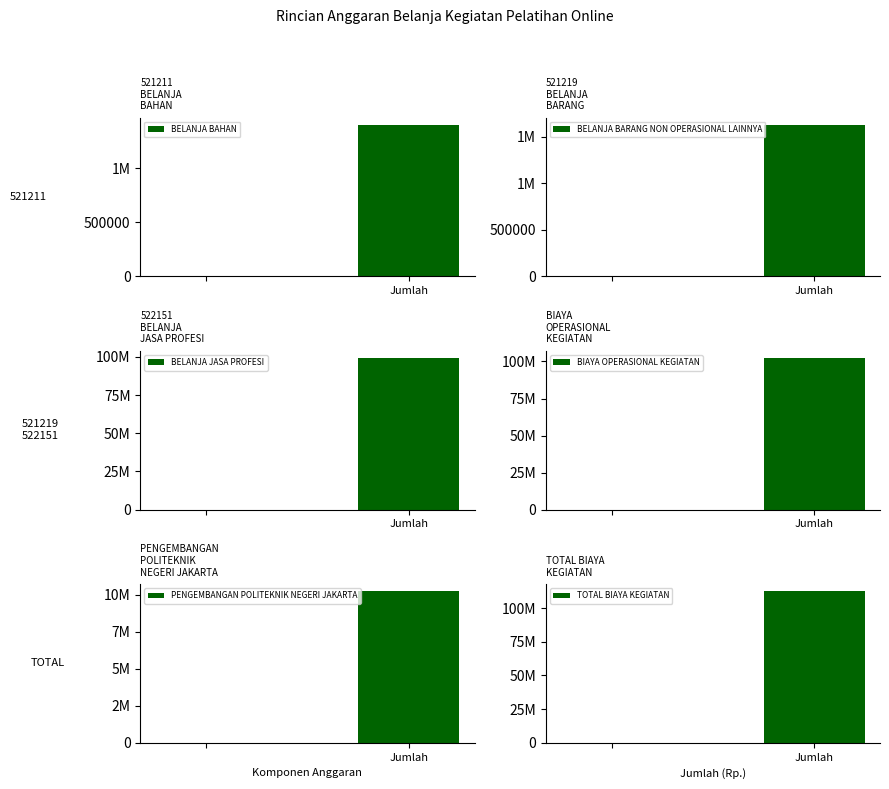

Where is BELANJA BAHAN nearest to the value 700000?

Jumlah